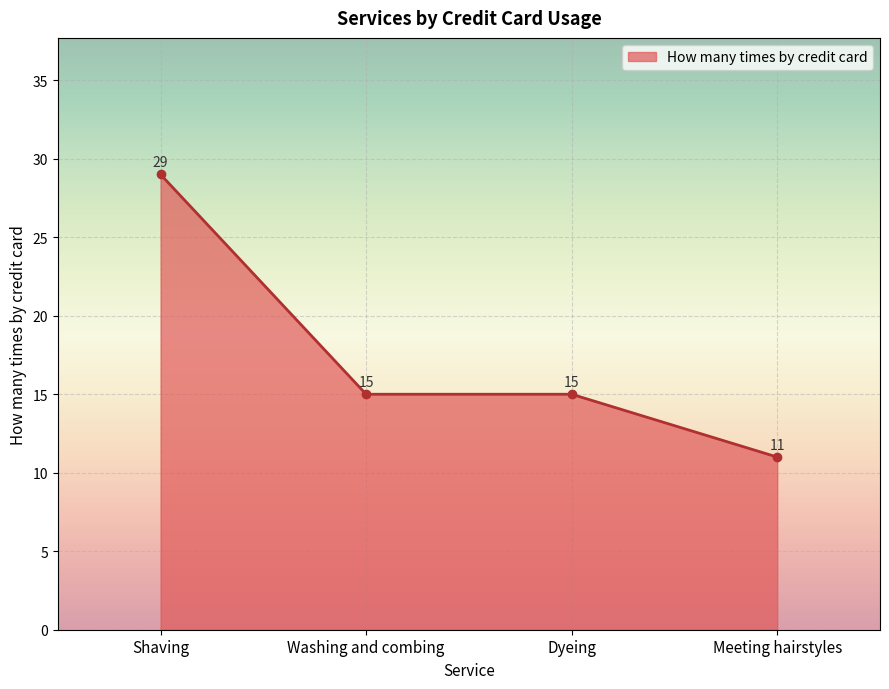

What is the sum of all values?

70